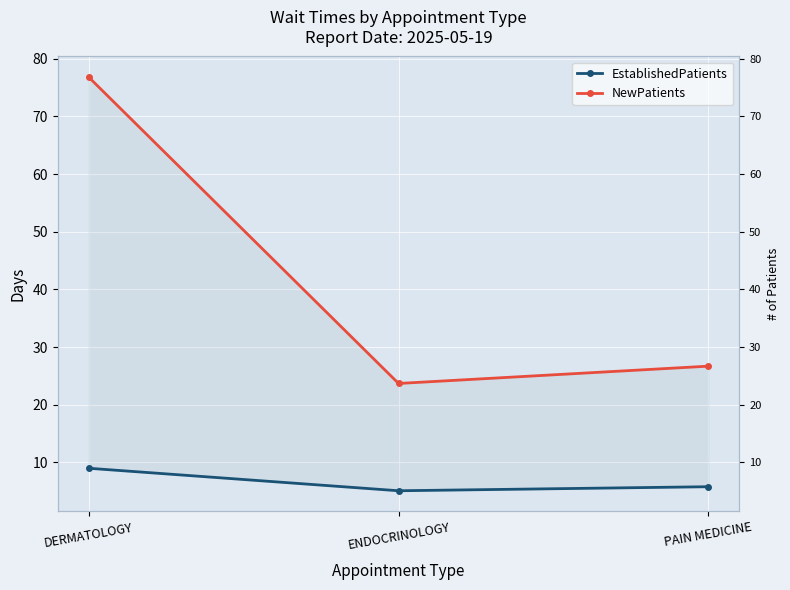

At which category is the sum across all series the highest?

DERMATOLOGY